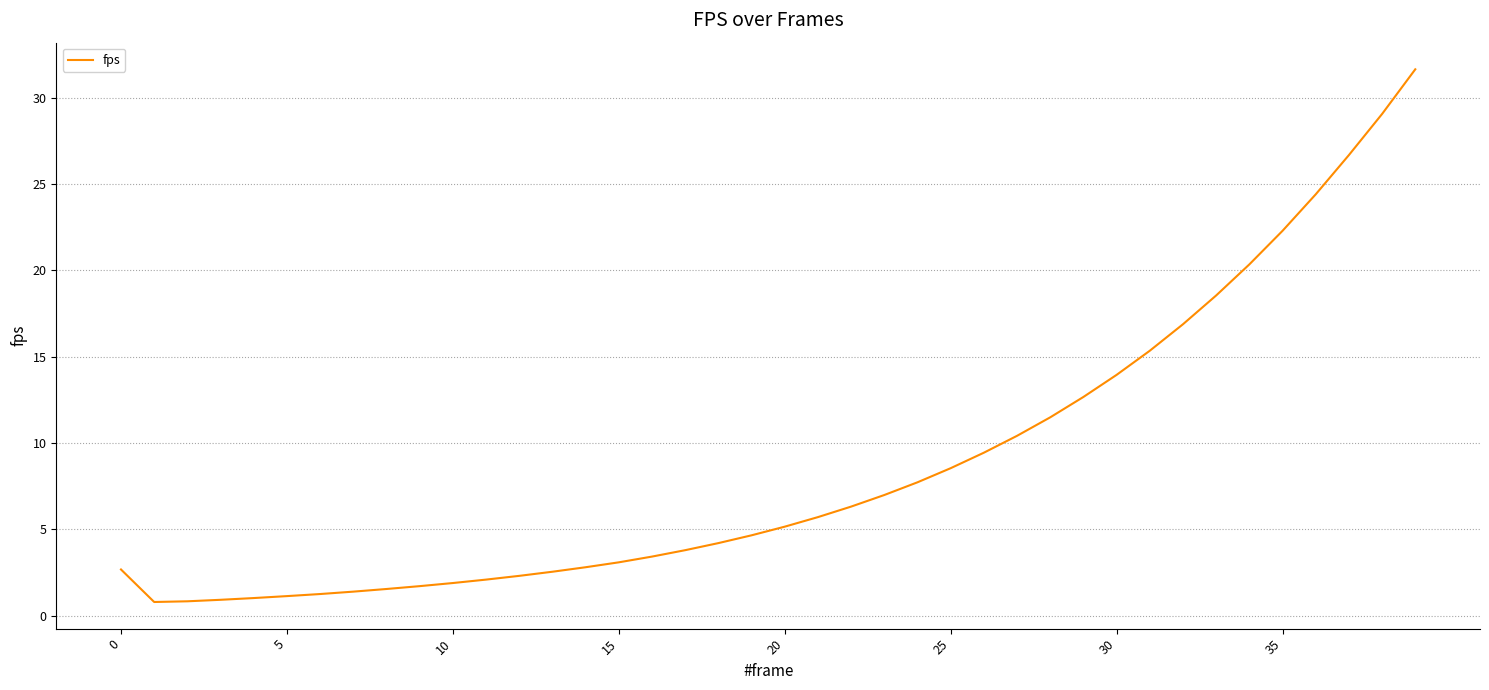

What is the difference between the maximum and minimum values?

30.9